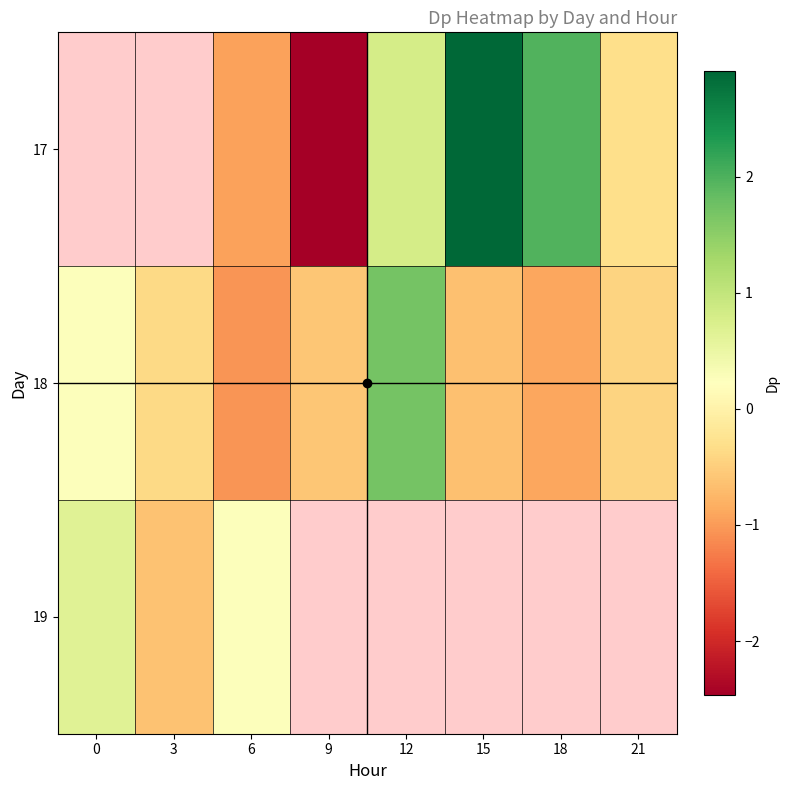

True or false: 18 has a value of -0.4 at 9.

False